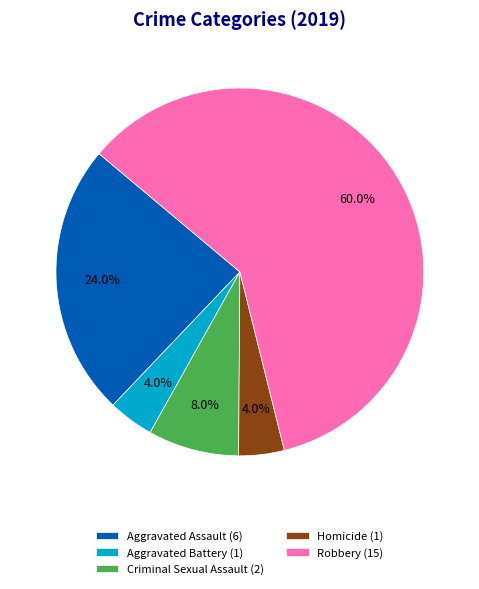

Is the sum of Robbery and Aggravated Assault greater than half?

Yes